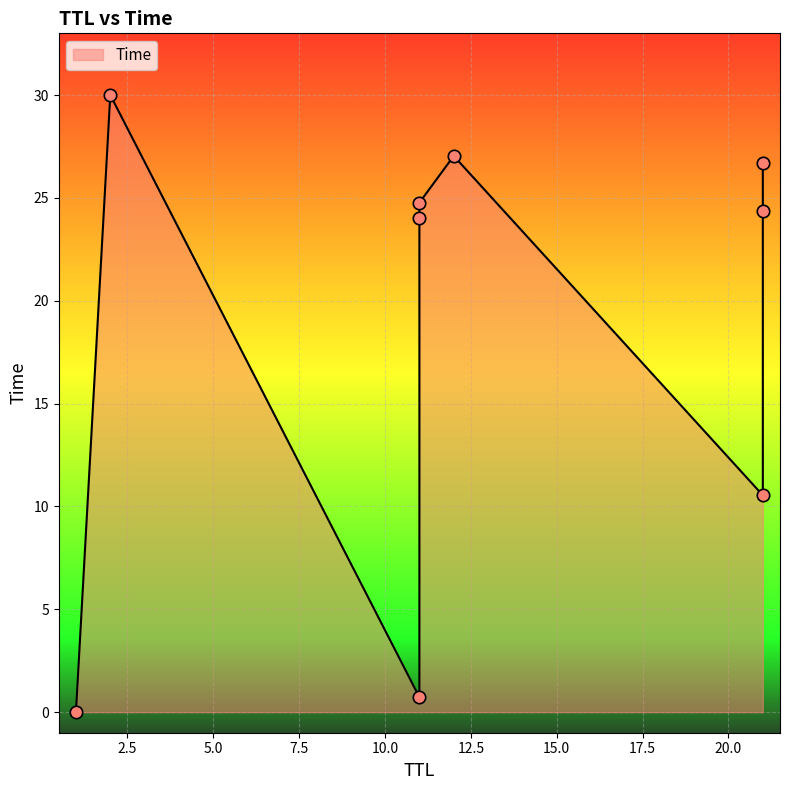

Between 2 and 21, which is larger?

2